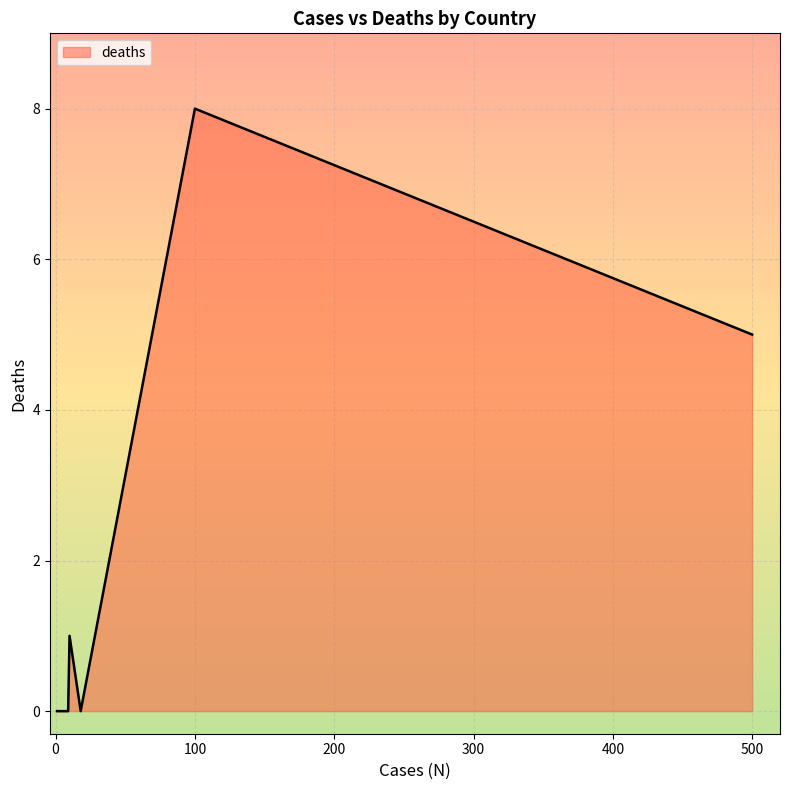

How many positive values are there?

3